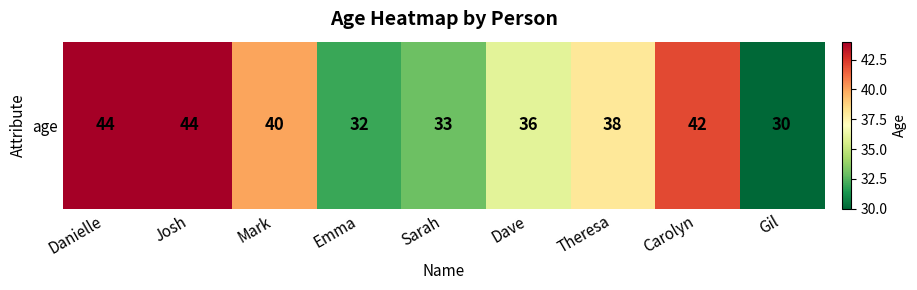

Which has a higher value, Sarah or Emma?

Sarah